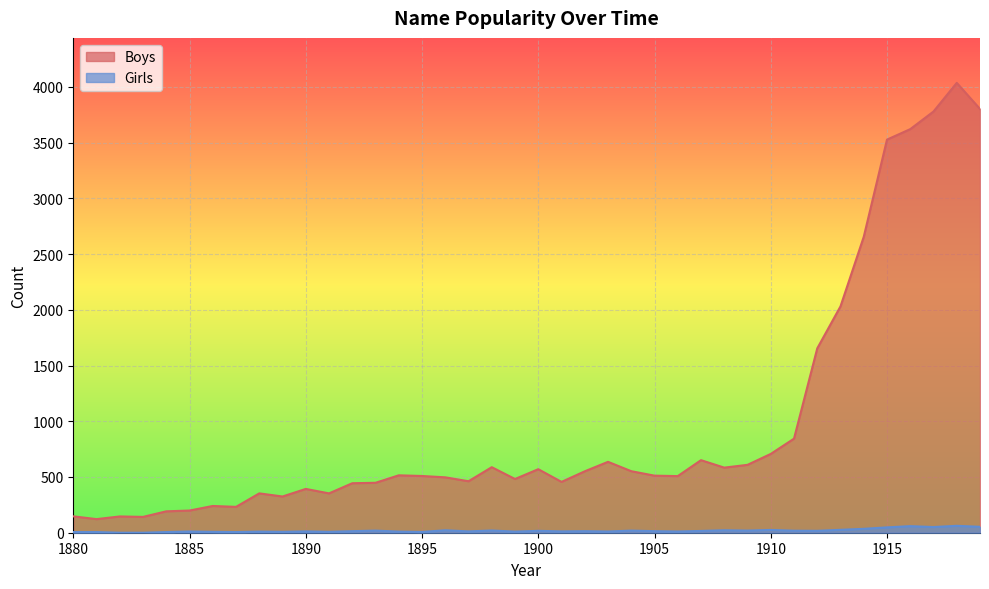

How many data points in Boys are above 512?

19